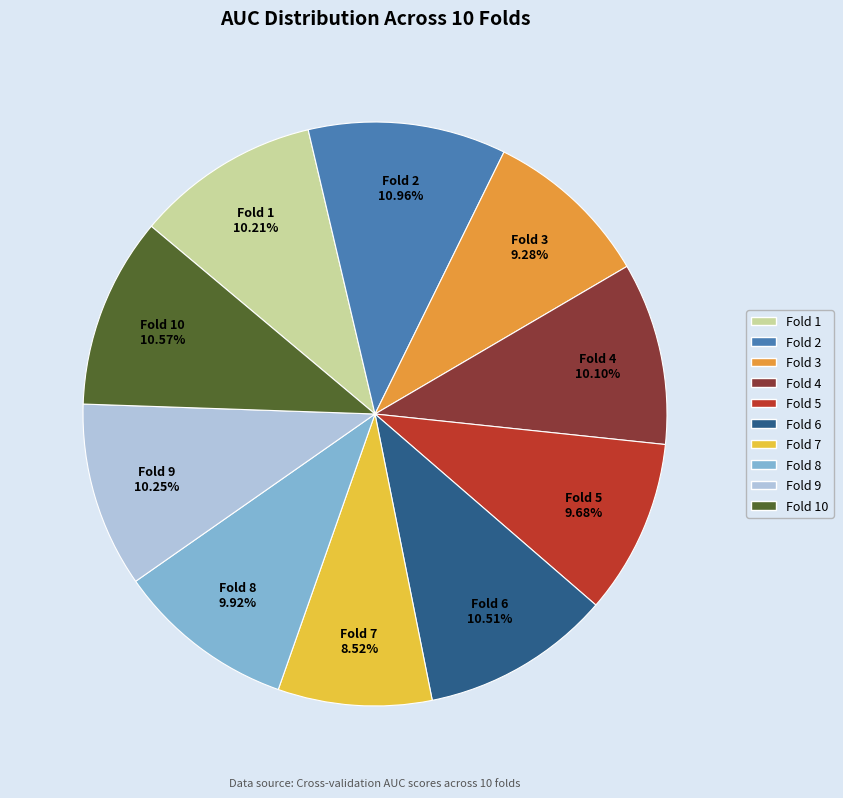

Is there any slice that represents more than half of the pie?

No